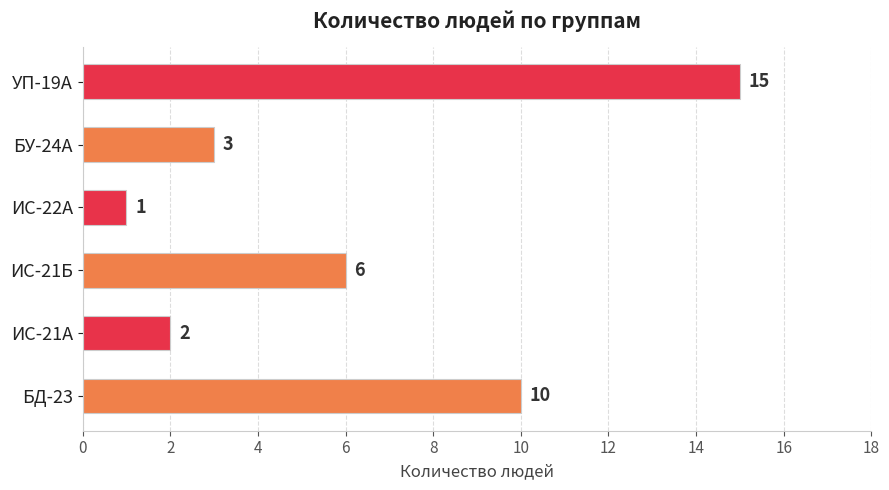

What is the ratio of the value at БД-23 to the value at ИС-22А?

10.0